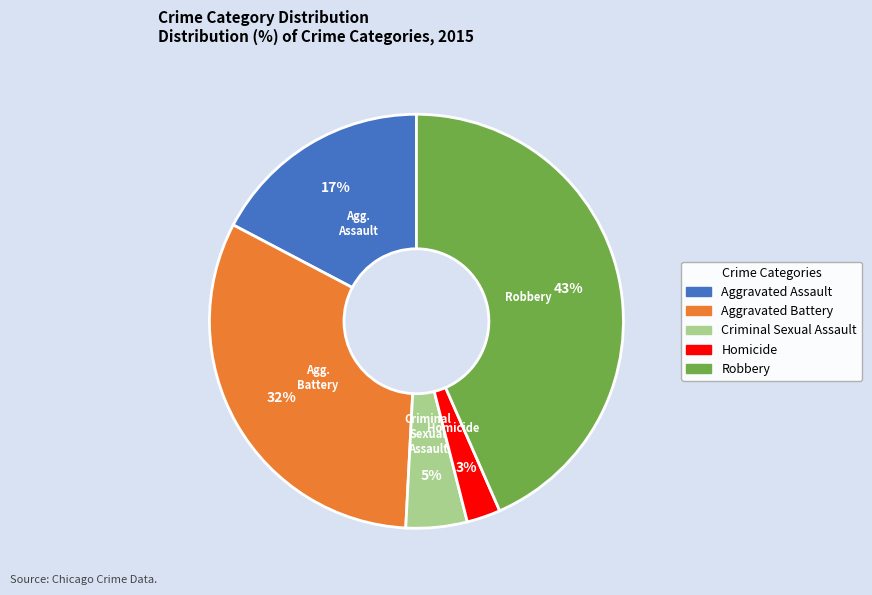

To the nearest percent, what is the difference between the Homicide and Aggravated Battery slice percentages?

29%